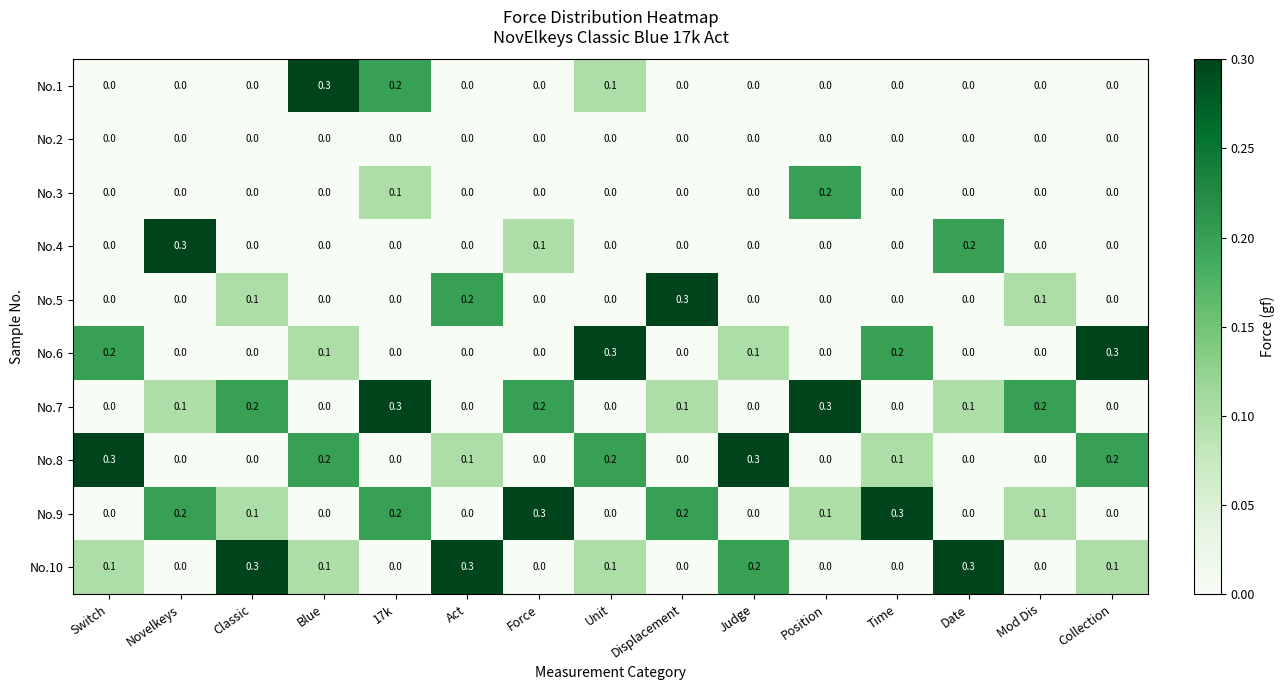

Count the number of data series in this chart.

10